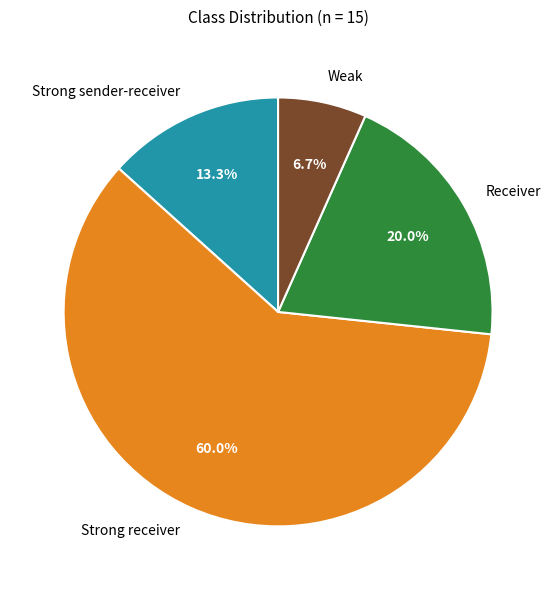

To the nearest percent, what is the difference between the largest and smallest slice percentages?

53%